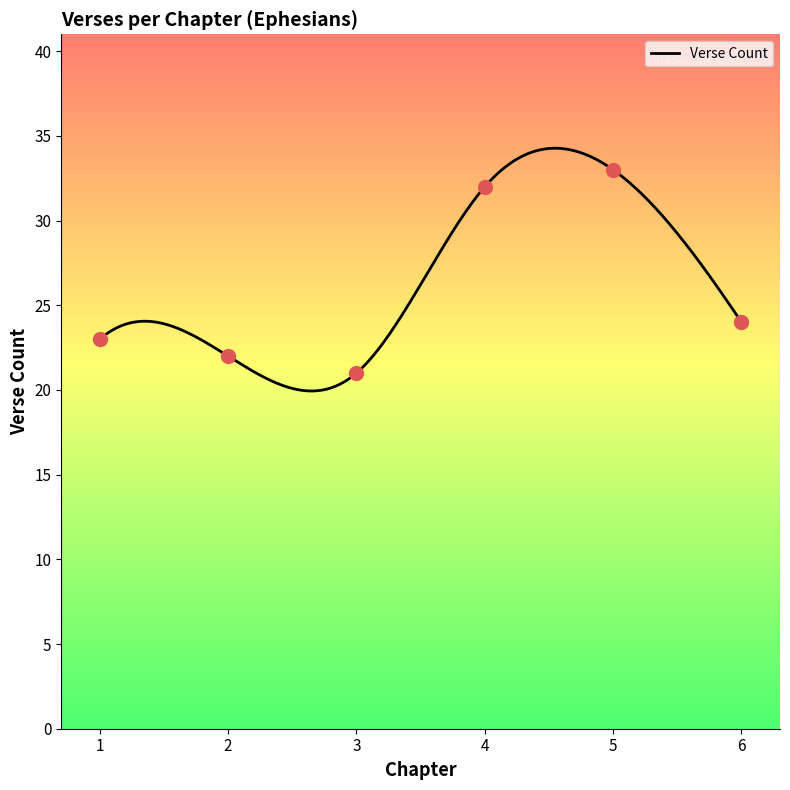

What is the maximum value for Verse Count?

34.3